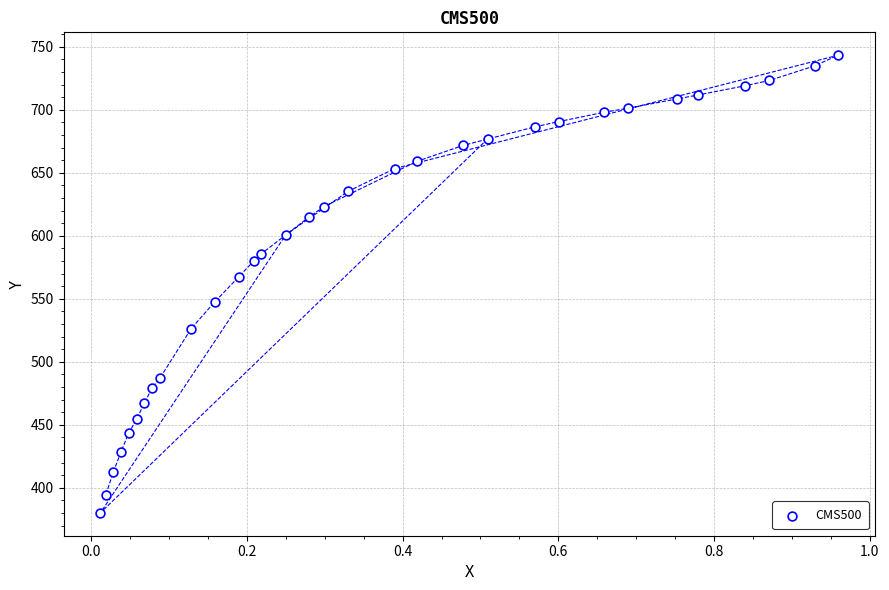

What Y value in the scatter plot is closest to 561?

567.4